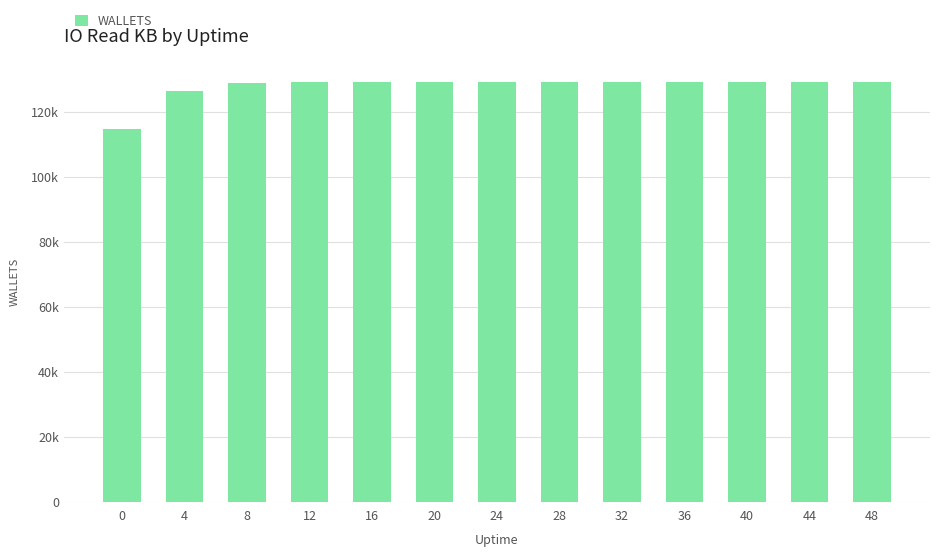

The chart shows a value of 51448 at 0. True or false?

False